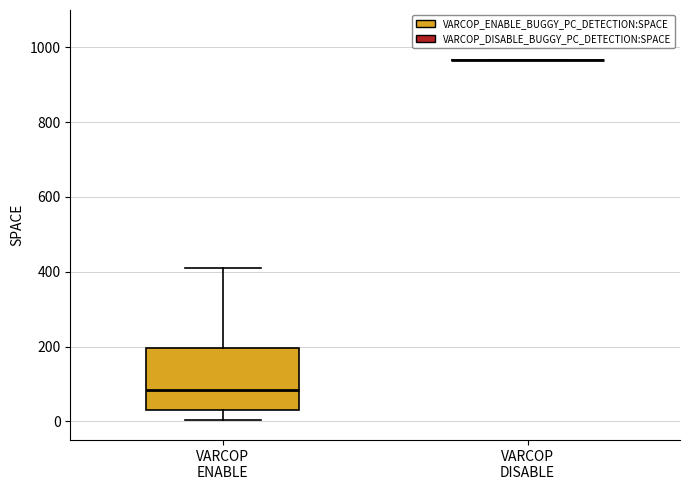

Which box is the tallest, from its lower edge to its upper edge?

VARCOP ENABLE